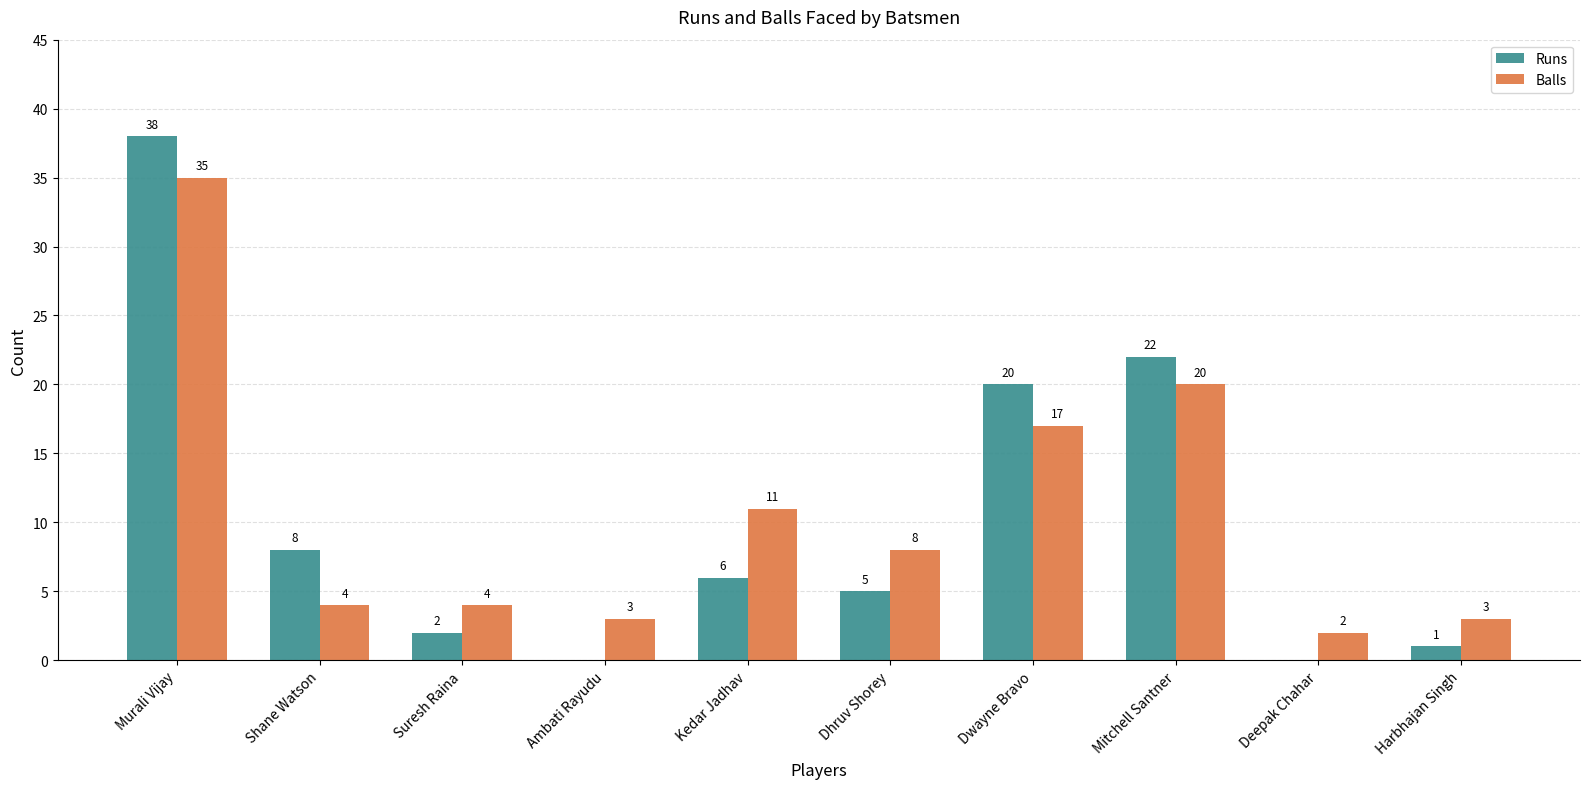

What is the total value across all series at Dhruv Shorey?

13